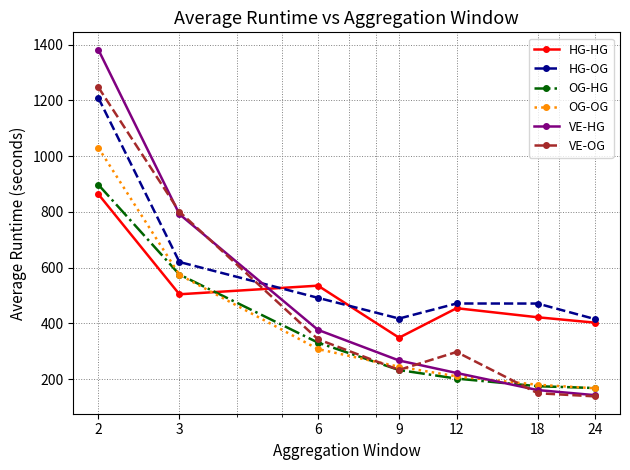

Which series has the largest range (max minus min)?

VE-HG